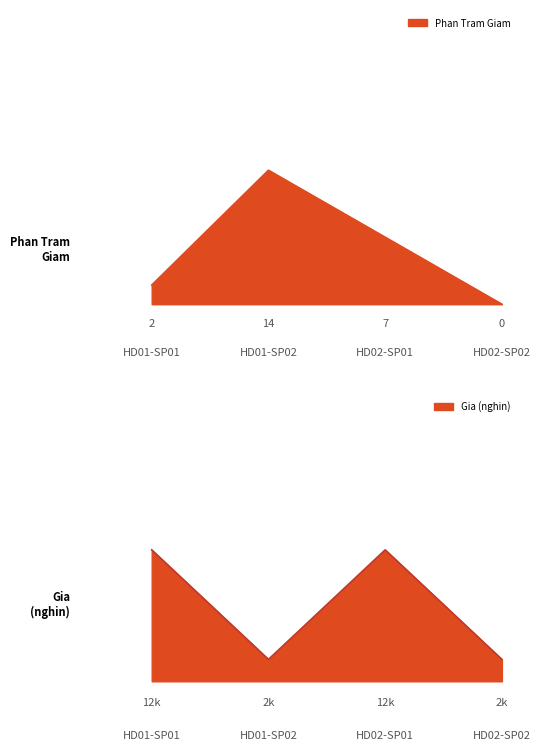

What is the difference between the second highest and minimum values in the Gia series?

10